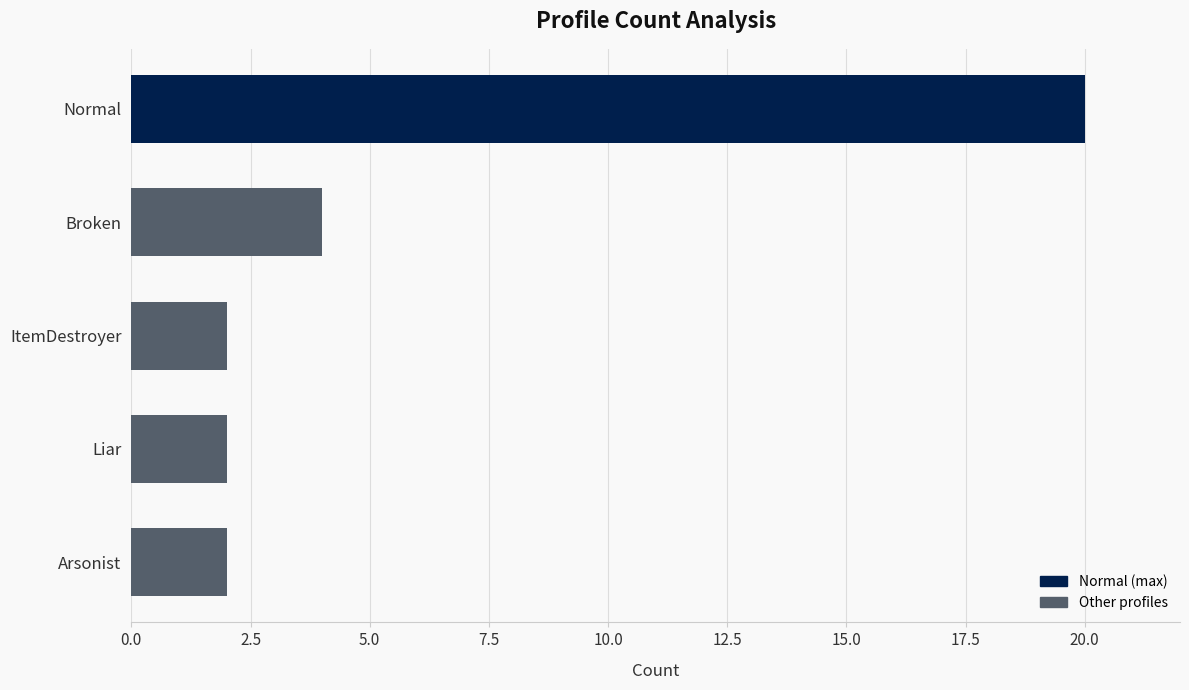

Which has a higher value, Normal or ItemDestroyer?

Normal